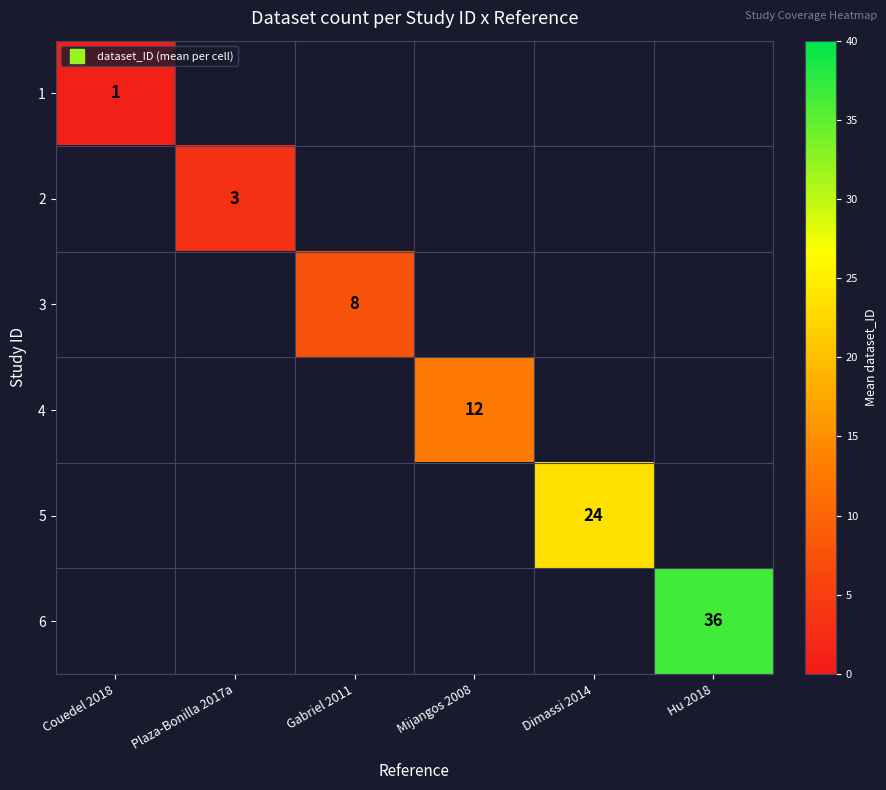

How many positive values does the 6 series have?

1